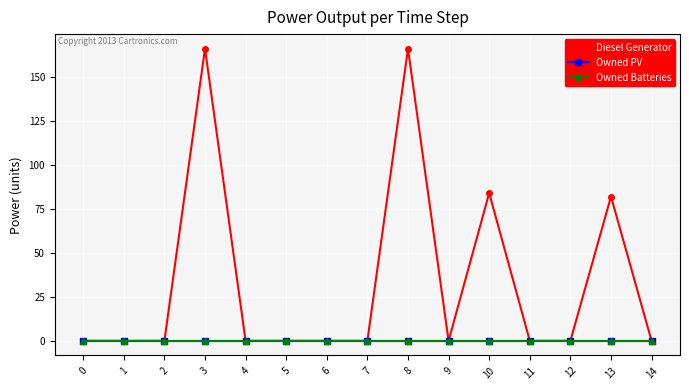

True or false: Diesel Generator and Owned PV cross at least once.

False